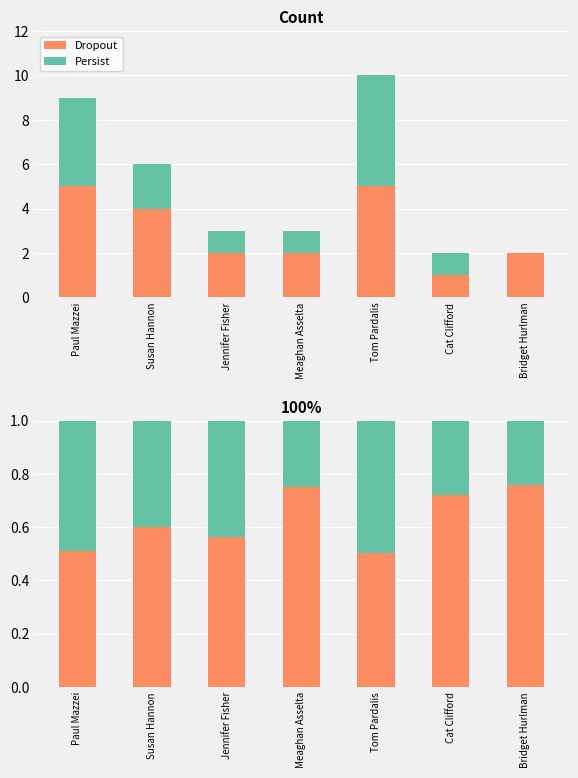

What is the total value across all series at Bridget Hurlman?

1.0